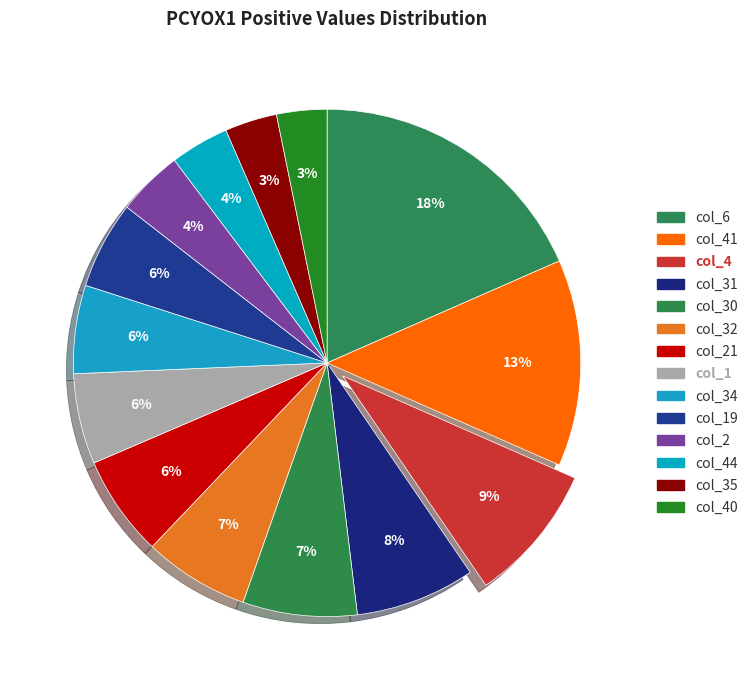

True or false: col_32 accounts for 20% of the total.

False